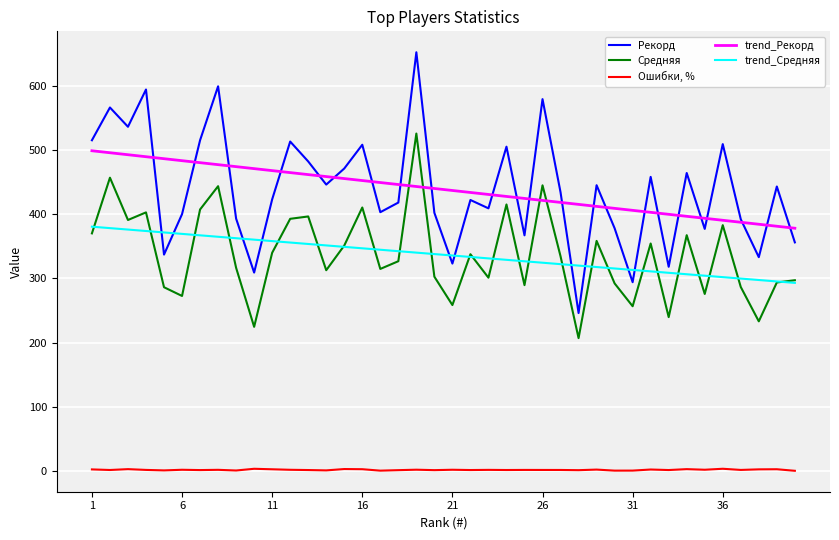

Which series has the largest range (max minus min)?

Рекорд